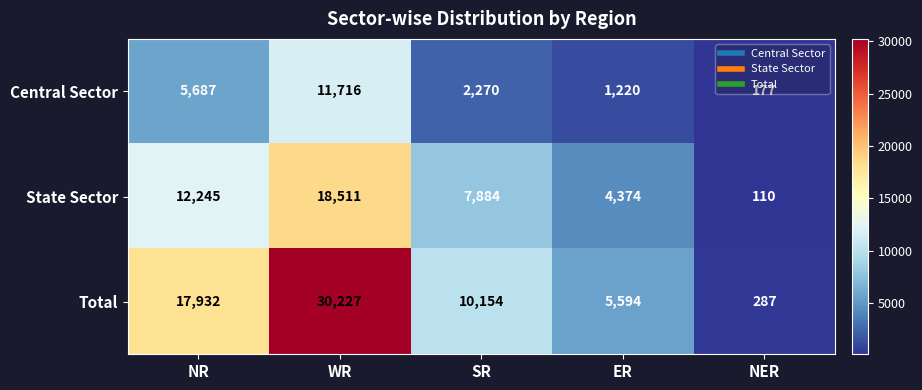

Between SR and NER, which series saw the biggest shift?

Total